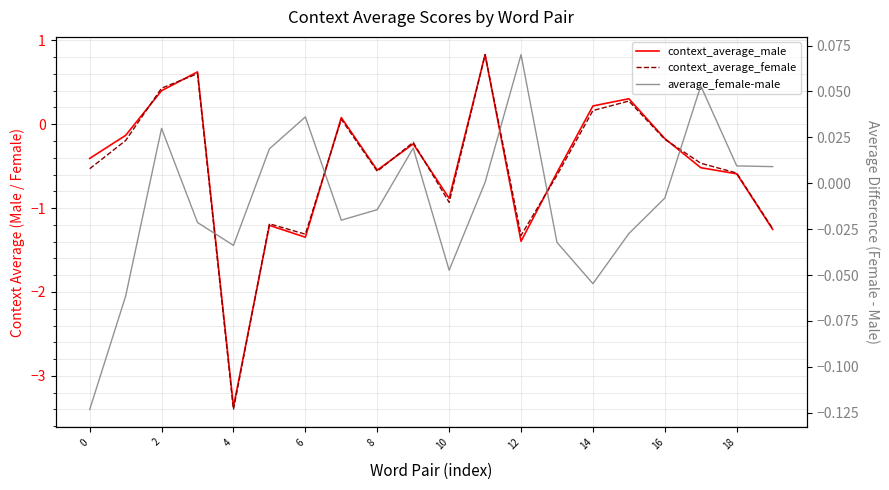

What is the total value across all series at 10?

-2.4